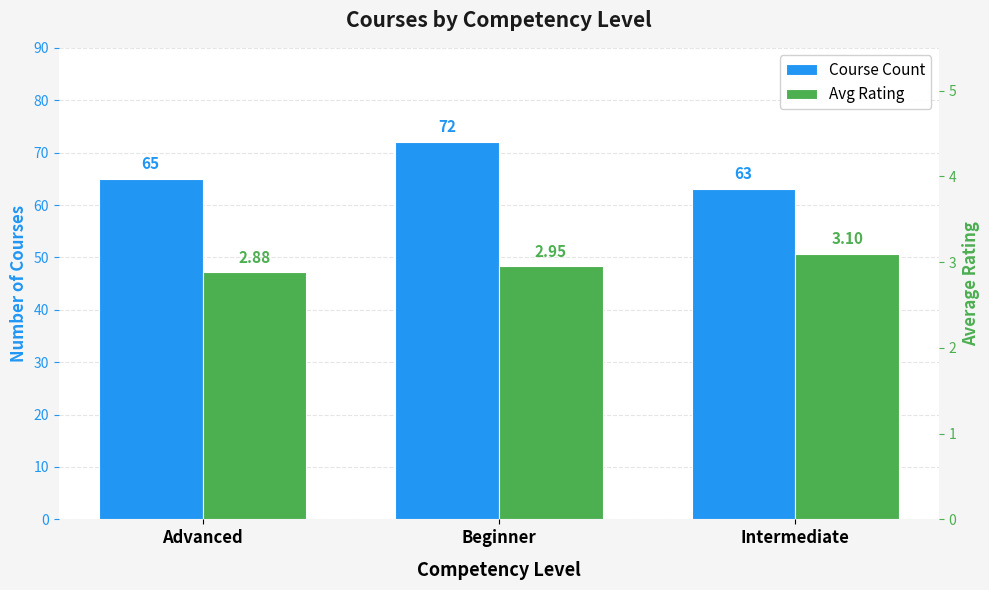

Which series has the largest total across all categories?

Course Count